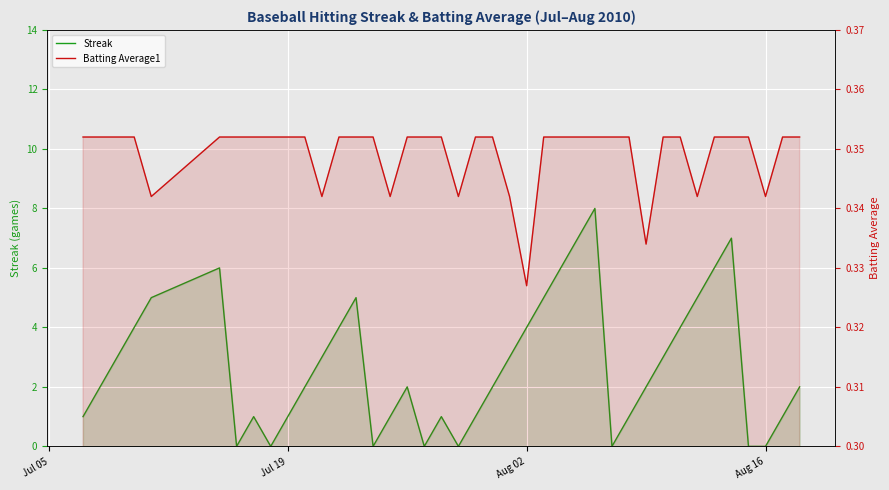

What are all the series names shown in the legend?

Streak, Batting Average1